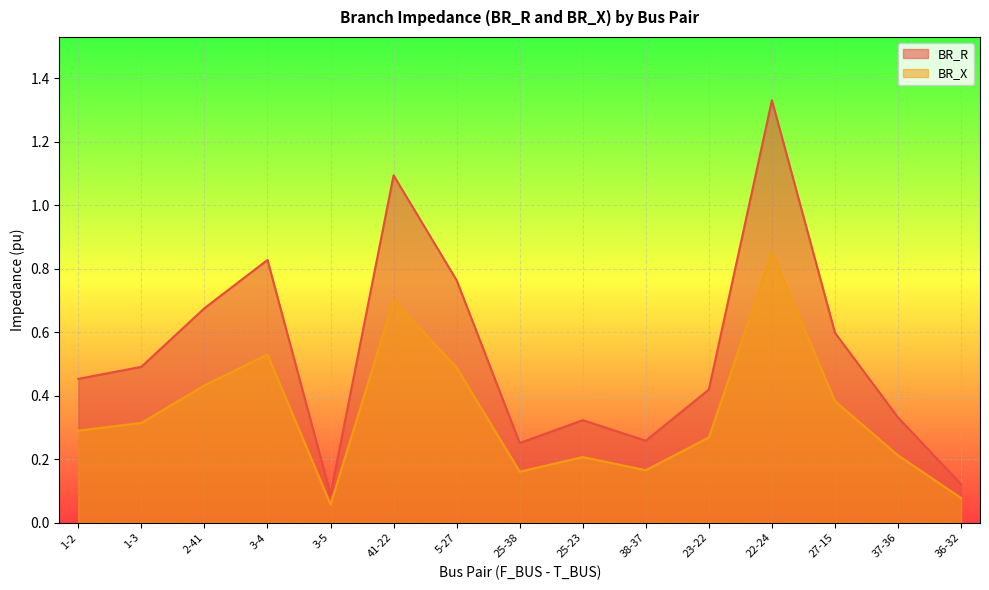

How many lines are shown in the chart?

2